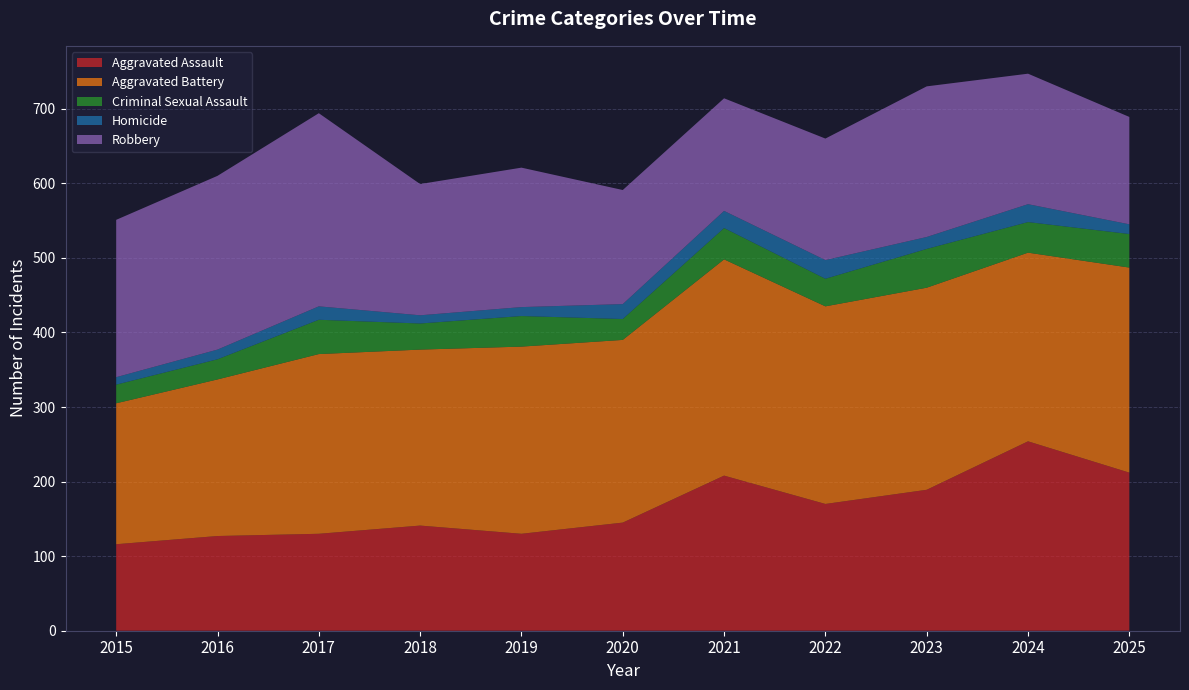

Reading left to right, what are all the values shown in this chart?

Aggravated Assault: 2015=116	2016=127	2017=130	2018=141	2019=130	2020=145	2021=208	2022=170	2023=189	2024=254	2025=212
Aggravated Battery: 2015=189	2016=210	2017=241	2018=236	2019=251	2020=245	2021=290	2022=265	2023=271	2024=253	2025=275
Criminal Sexual Assault: 2015=25	2016=27	2017=46	2018=35	2019=41	2020=28	2021=42	2022=37	2023=52	2024=41	2025=45
Homicide: 2015=10	2016=13	2017=18	2018=11	2019=12	2020=20	2021=23	2022=25	2023=16	2024=24	2025=13
Robbery: 2015=211	2016=233	2017=259	2018=176	2019=187	2020=153	2021=151	2022=163	2023=202	2024=175	2025=144